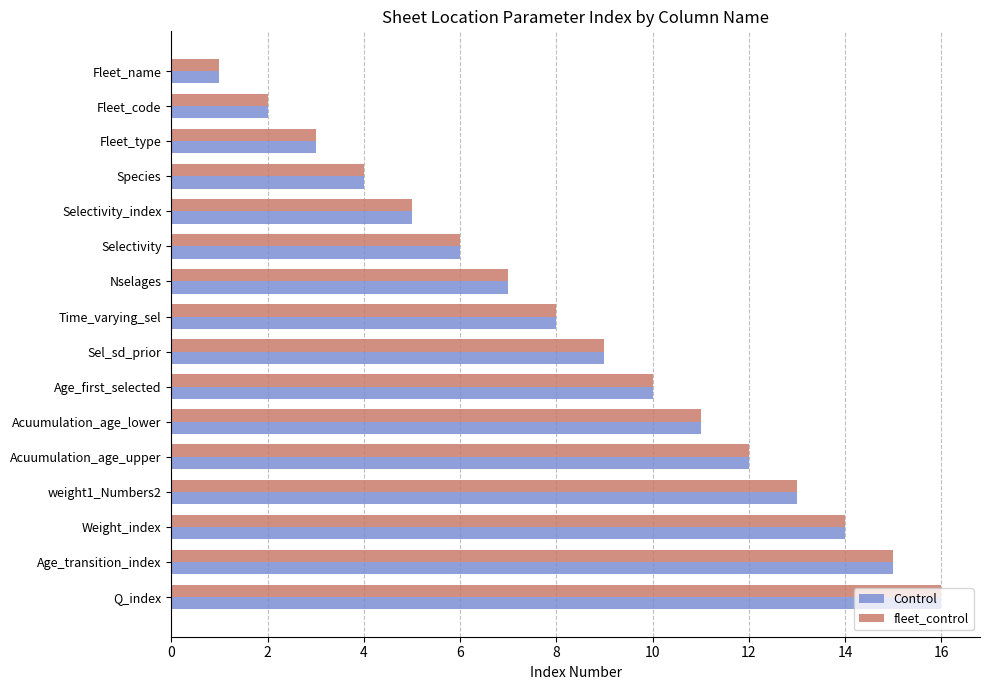

The fleet_control series shows 3 at Acuumulation_age_lower. True or false?

False